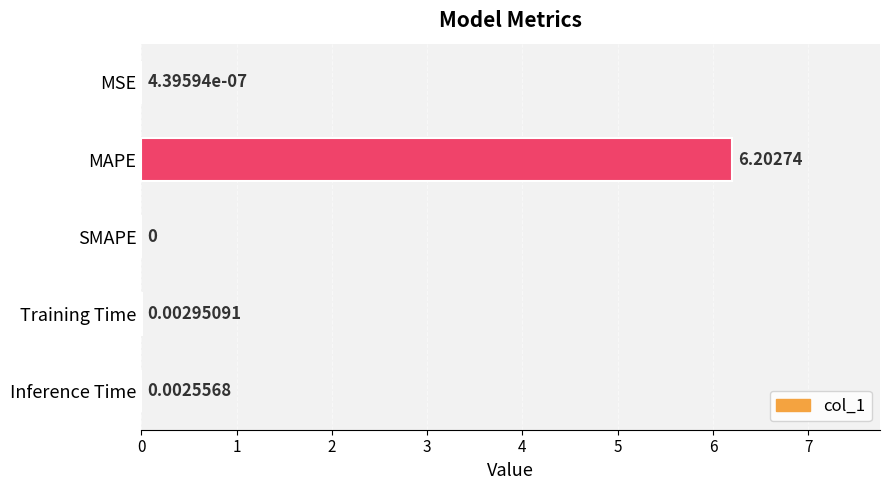

Where is the data nearest to the value 3?

Training Time